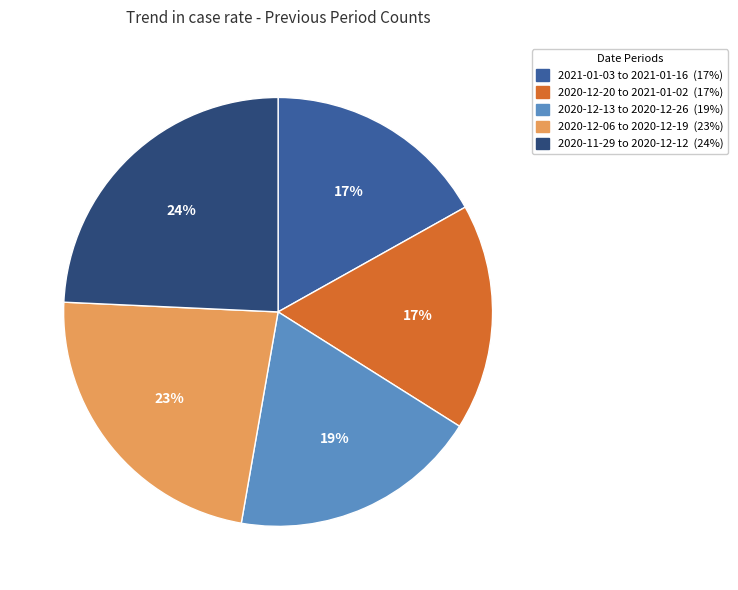

Approximately how many times larger is the value at 2021-01-03 to 2021-01-16 compared to 2020-11-29 to 2020-12-12?

0.7